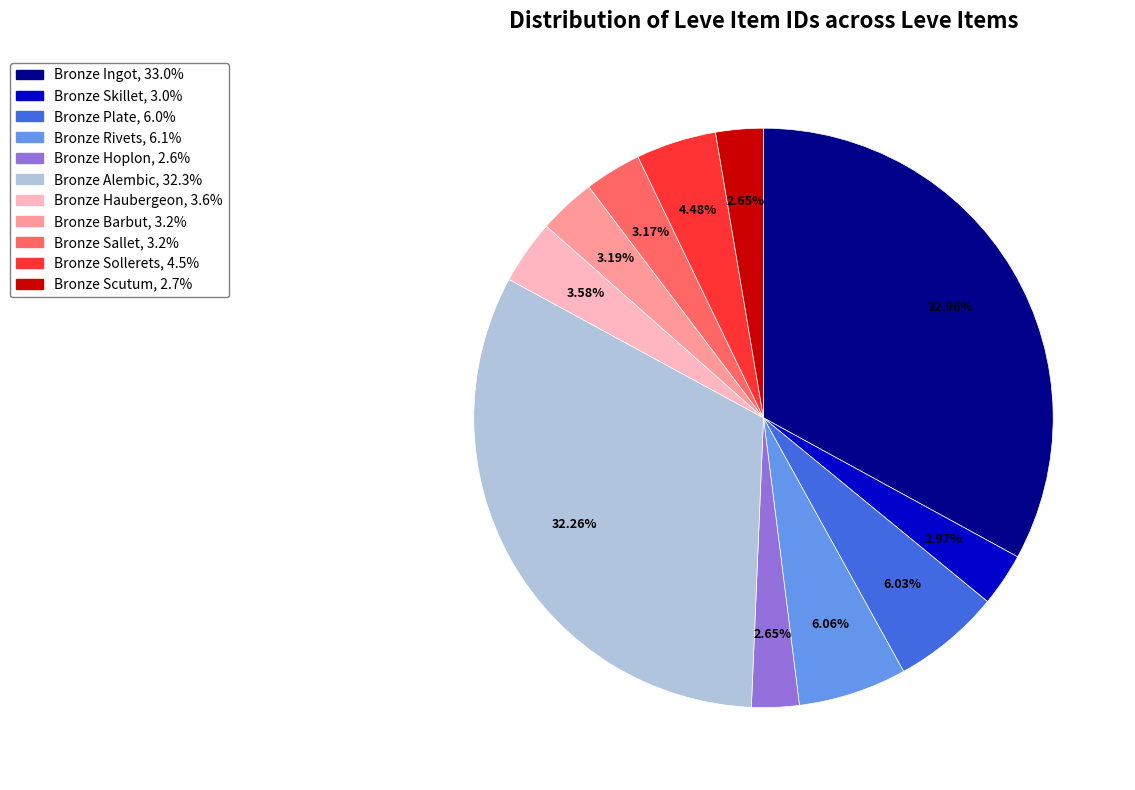

To the nearest percent, what is the average slice percentage?

9%